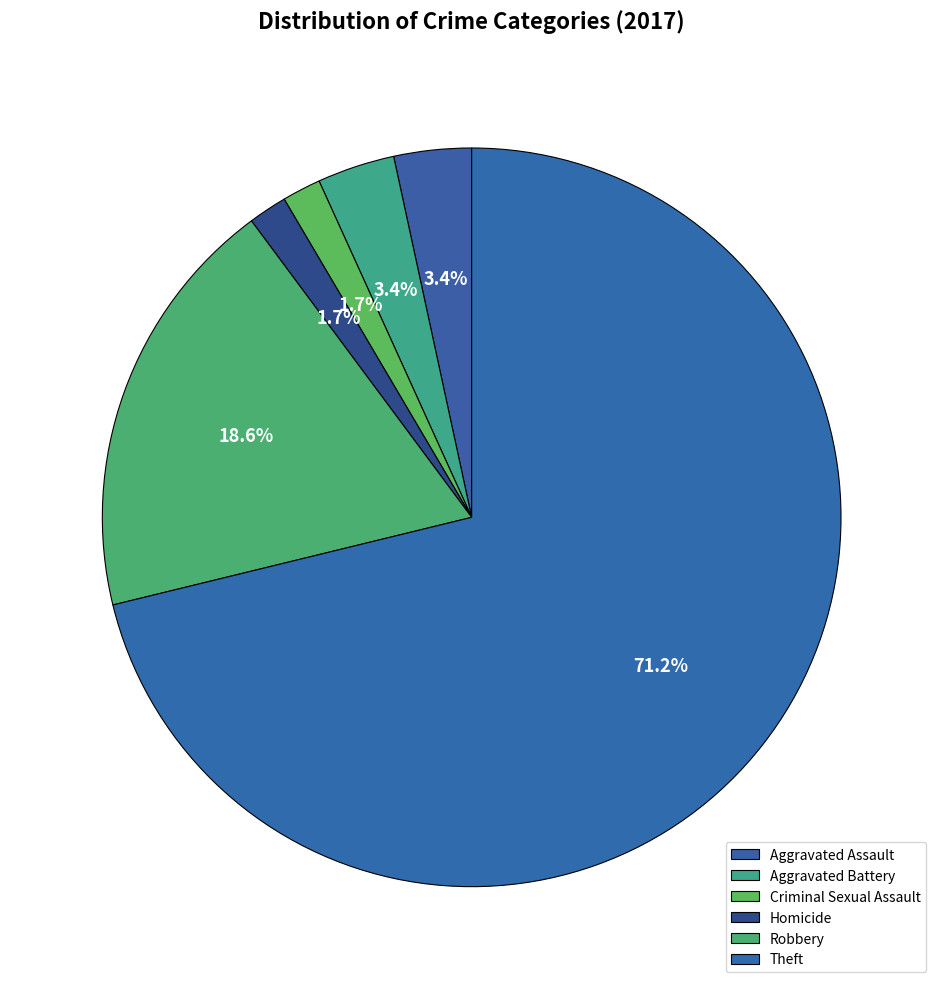

Is Aggravated Battery the majority of the pie?

No